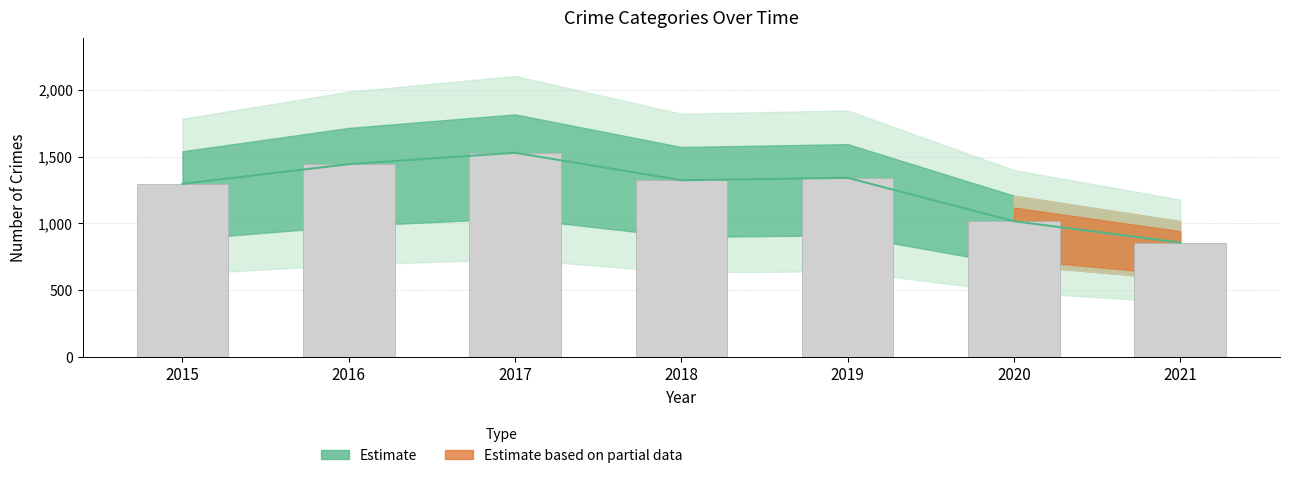

At which category is the sum across all series the highest?

2017